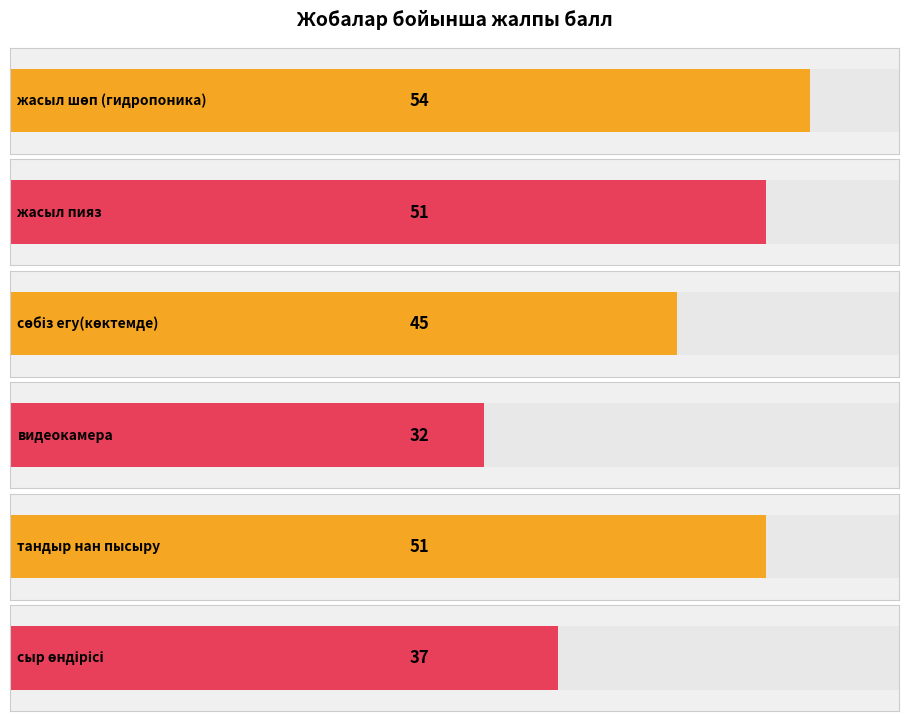

How many data points does each series have?

6